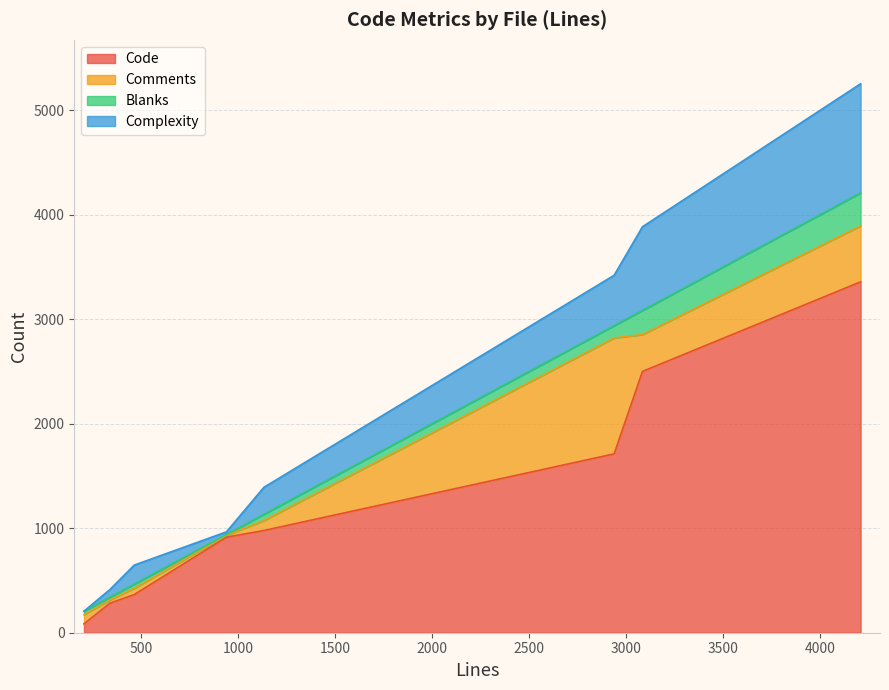

Does the chart have visible grid lines?

Yes